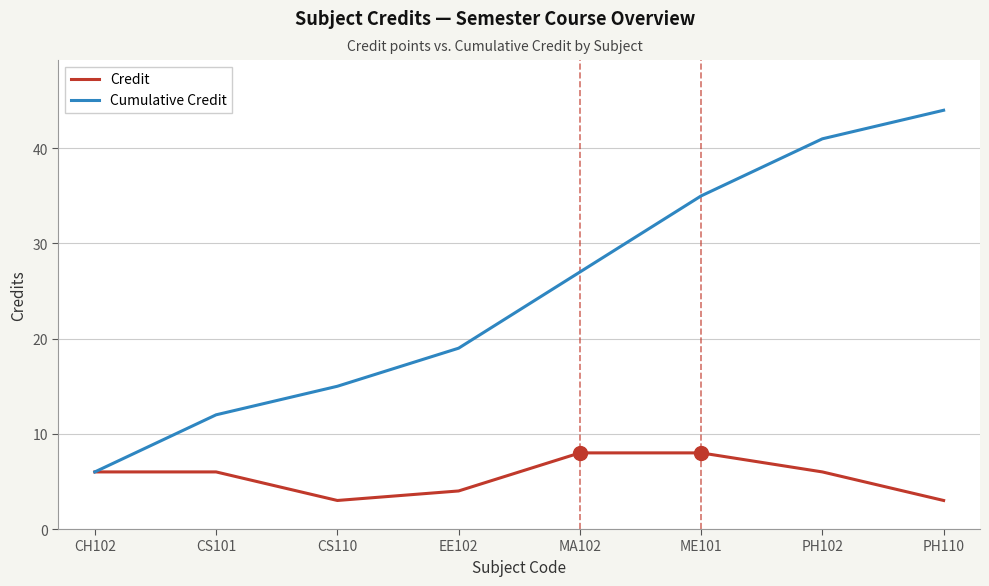

Is the value of Credit at PH110 greater than the value of Cumulative Credit at MA102?

No